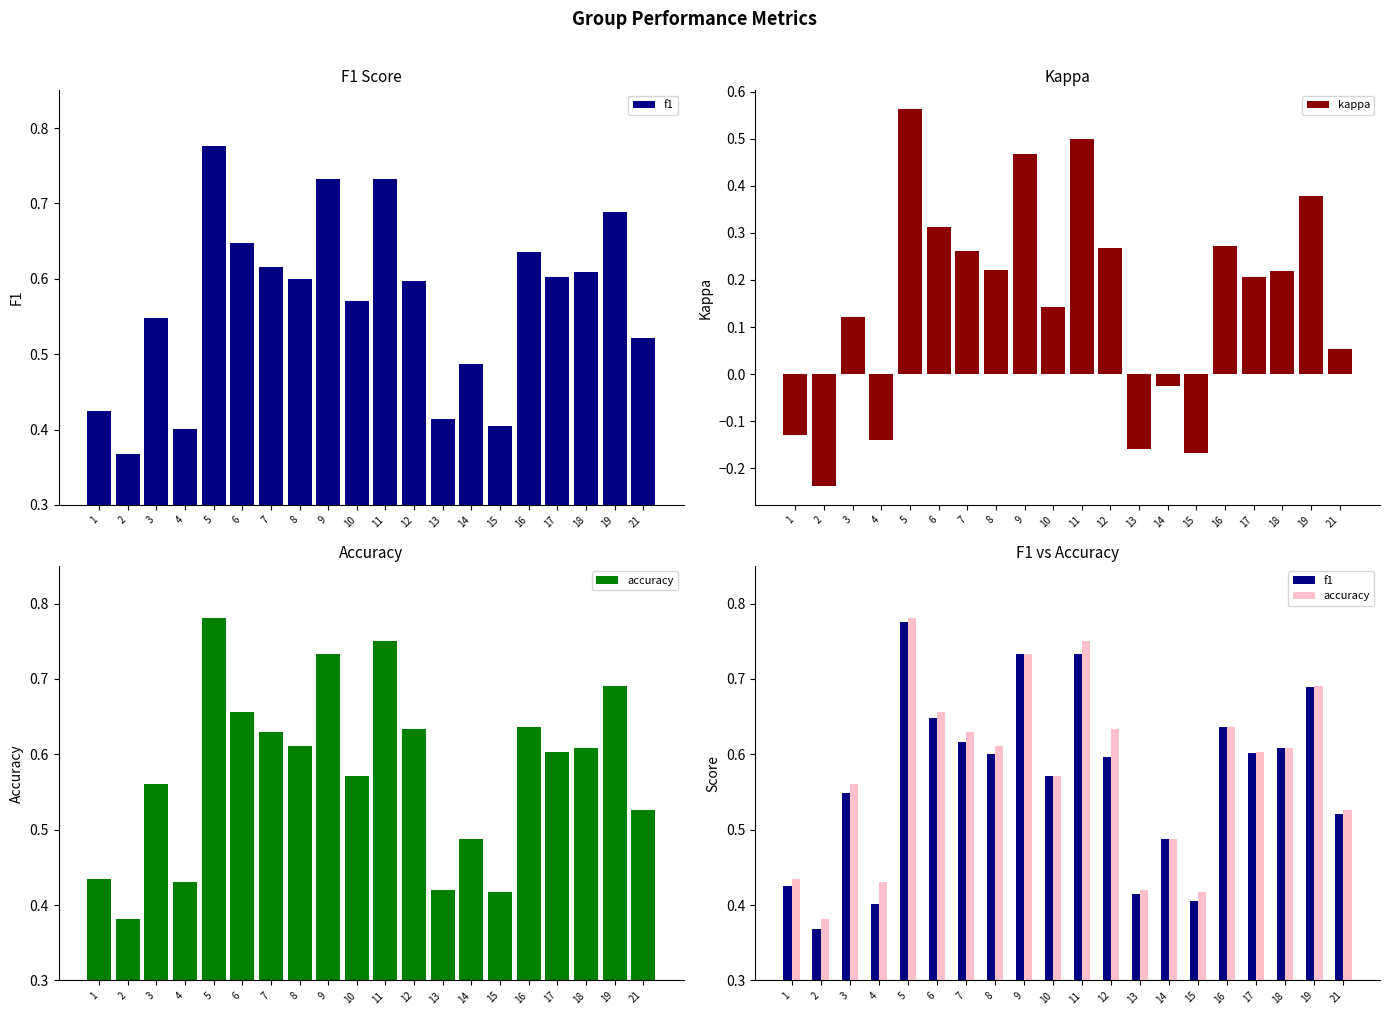

What is the greatest value displayed?

0.8